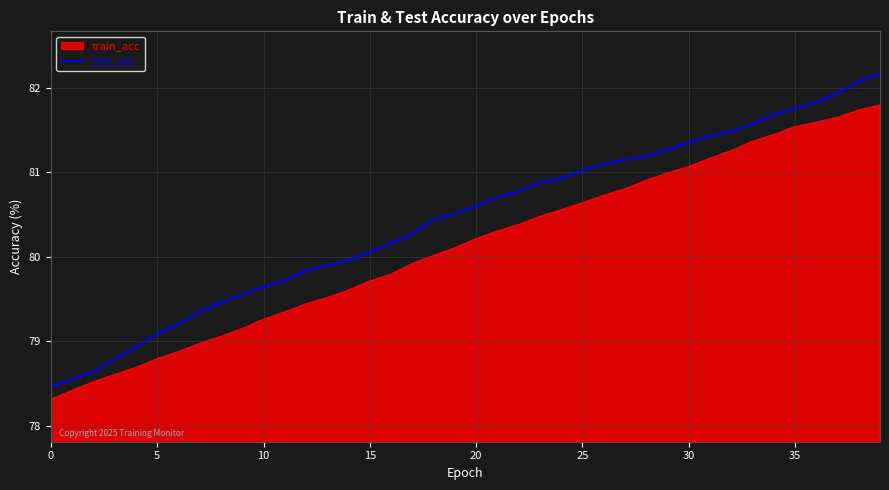

Which series has the widest spread of values?

test_acc